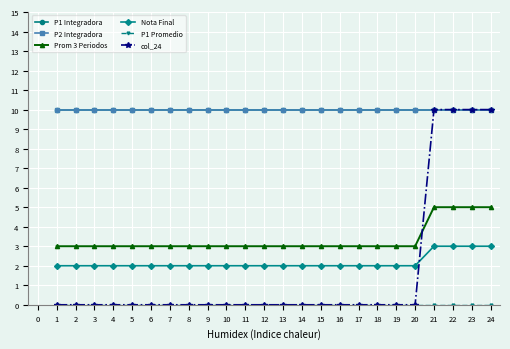

True or false: P1 Promedio and col_24 intersect in this chart.

False